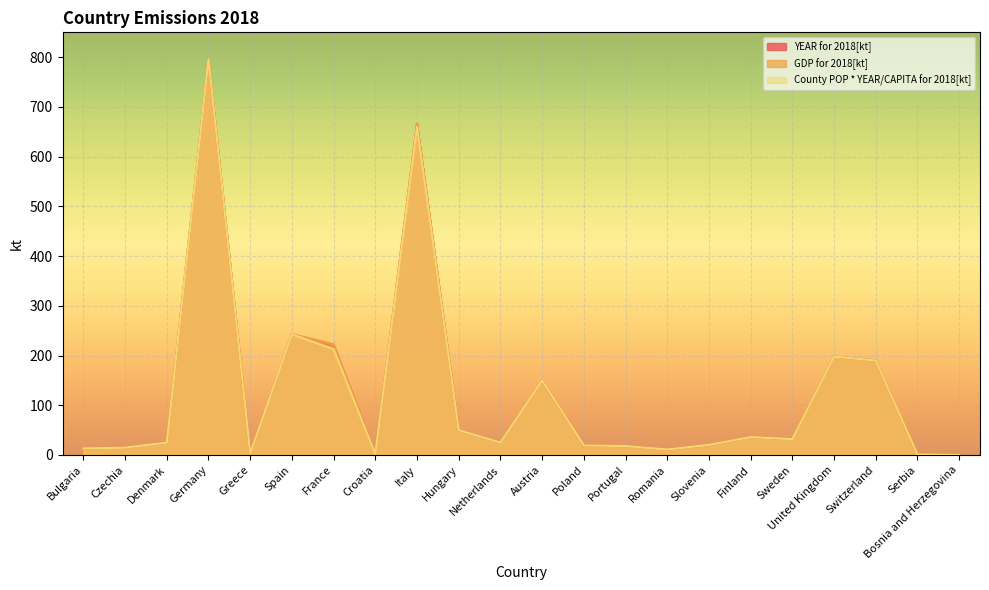

Is it true that County POP * YEAR/CAPITA for 2018[kt] equals 36.0 at Finland?

True